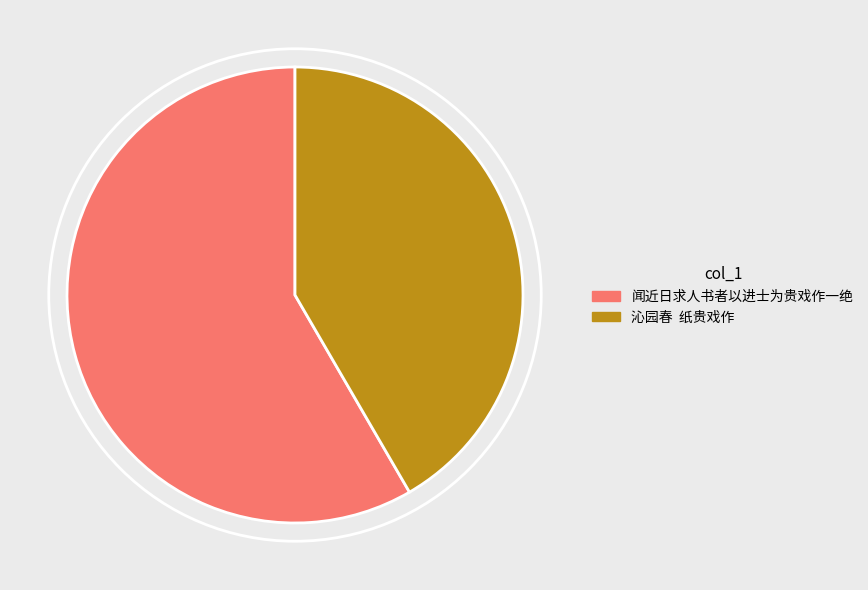

How many segments does this pie chart have?

2